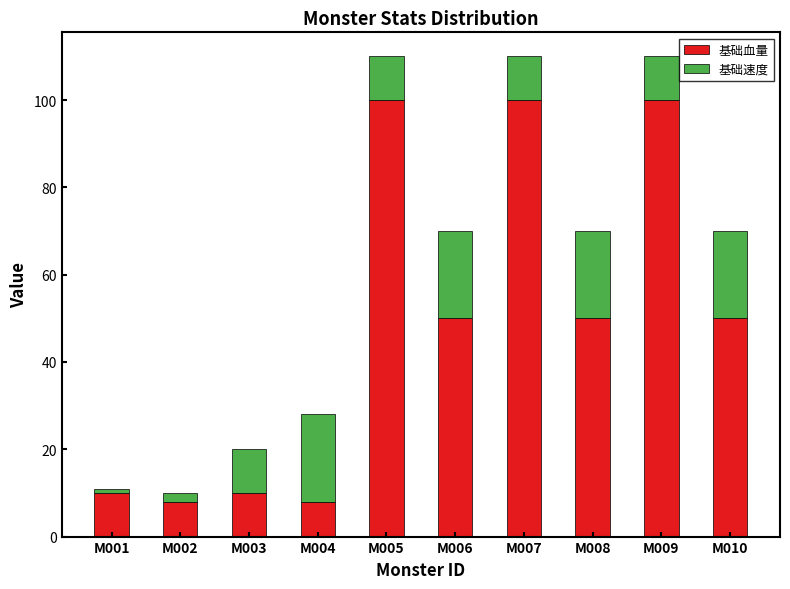

What is the sum of all 基础血量 values?

486